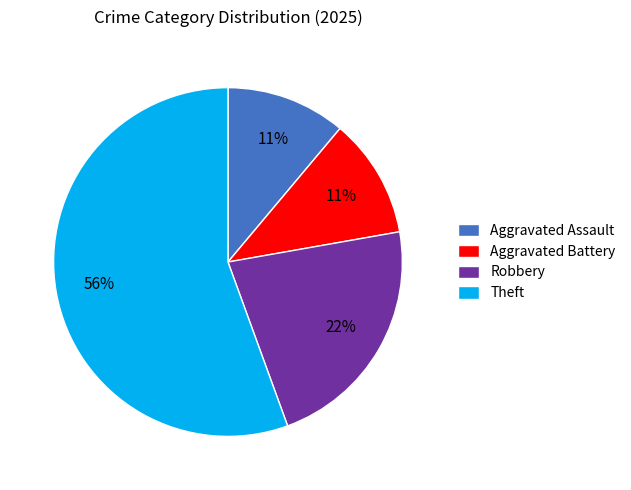

Does Theft represent more than half of the total?

Yes